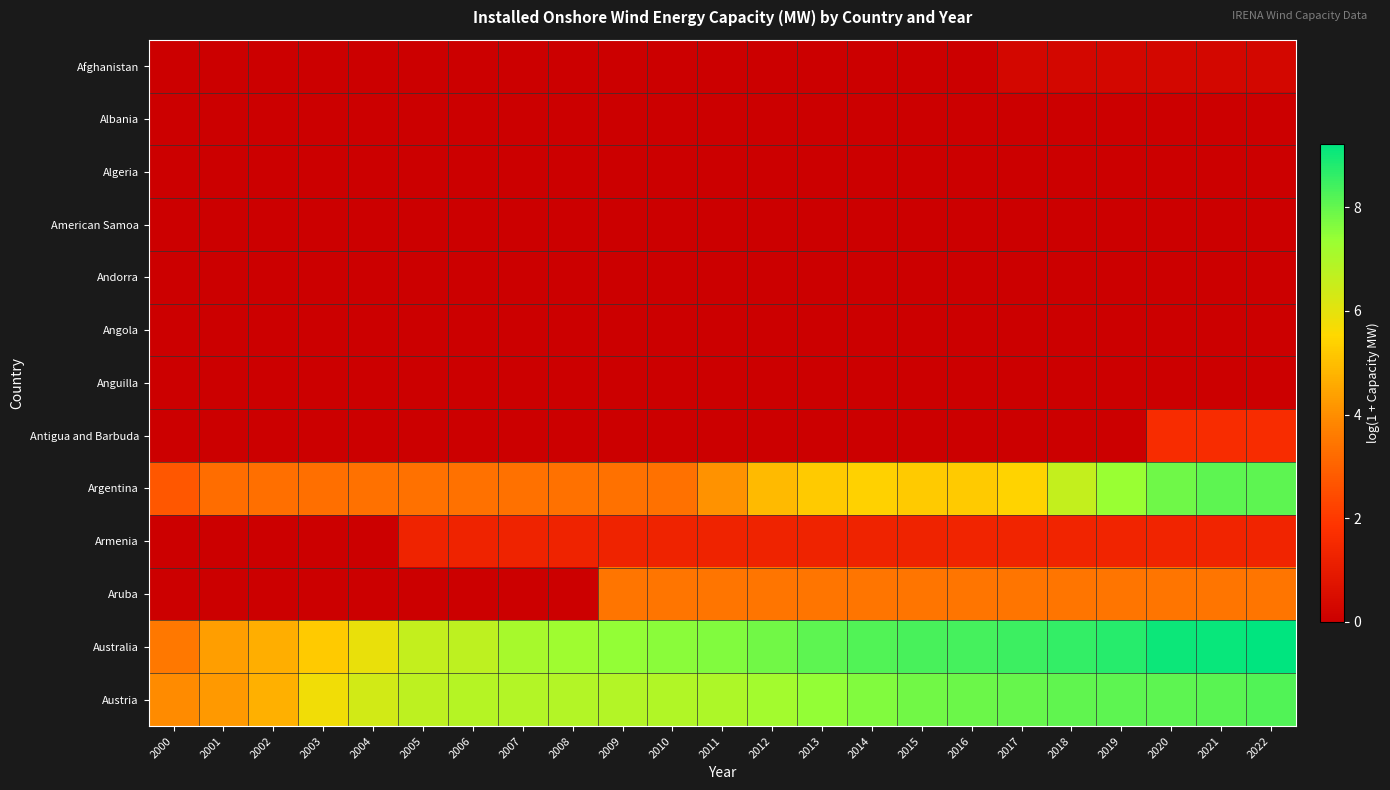

Which has a higher value, 2010 or 2021?

2021